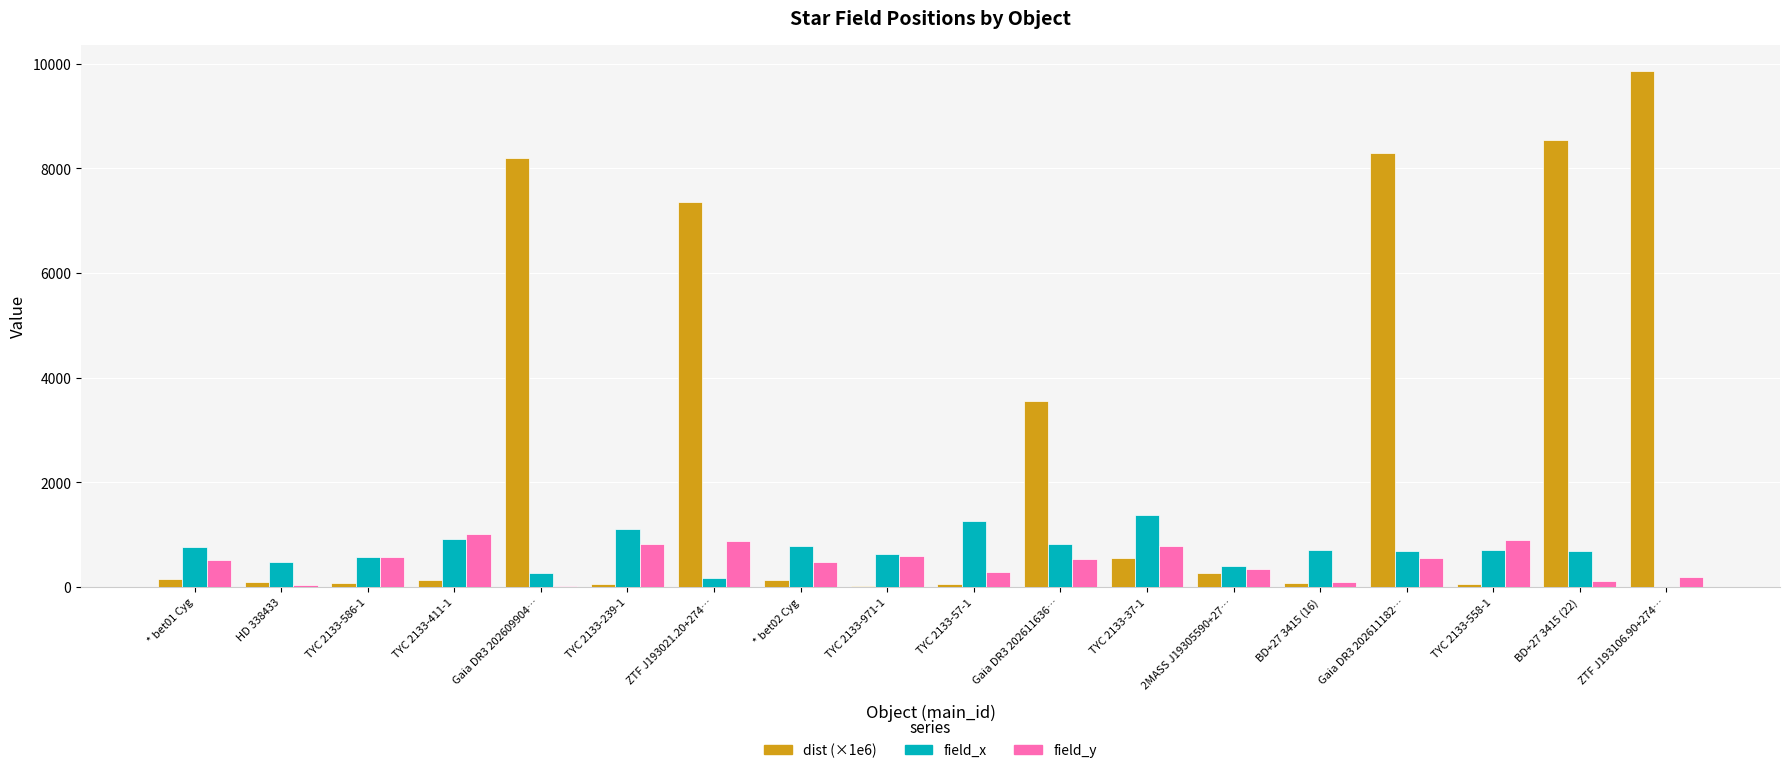

What is the difference between the field_y values at * bet01 Cyg and Gaia DR3 202611182…?

40.5